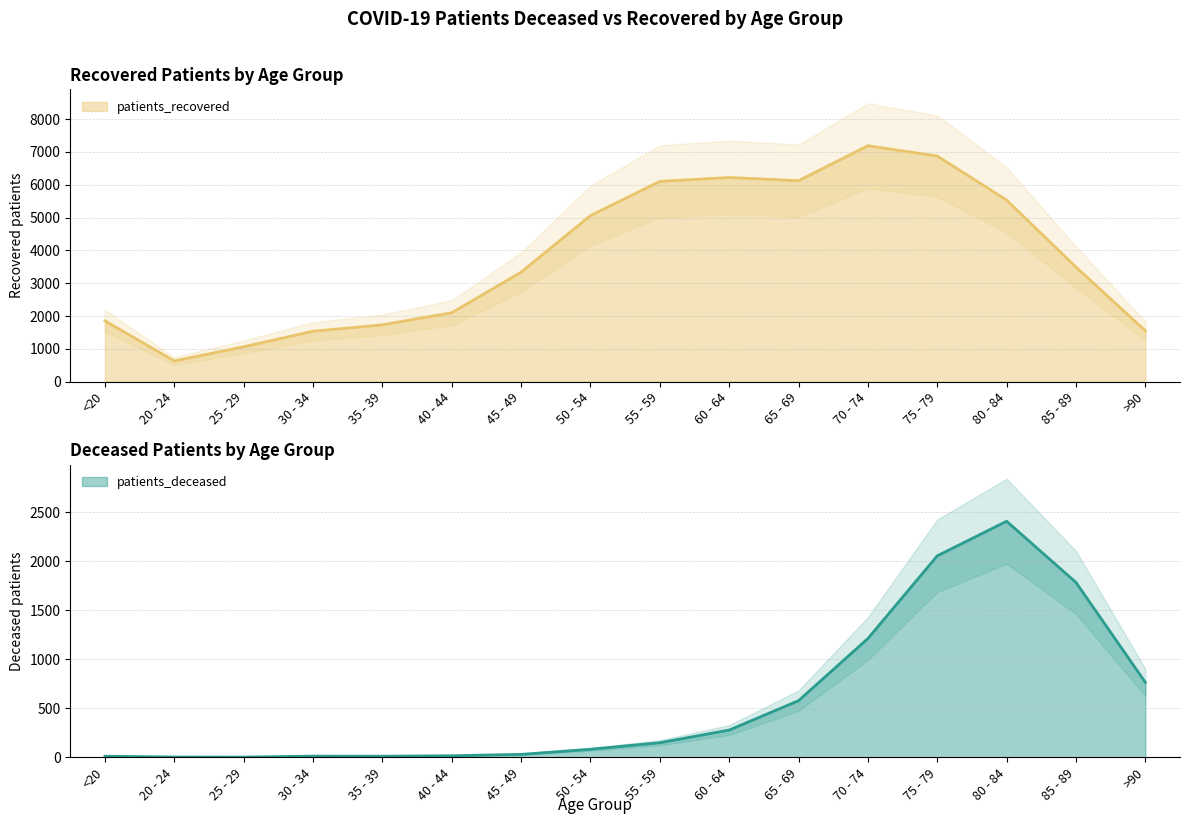

In patients_recovered, how many points are higher than both neighbors (excluding endpoints)?

2